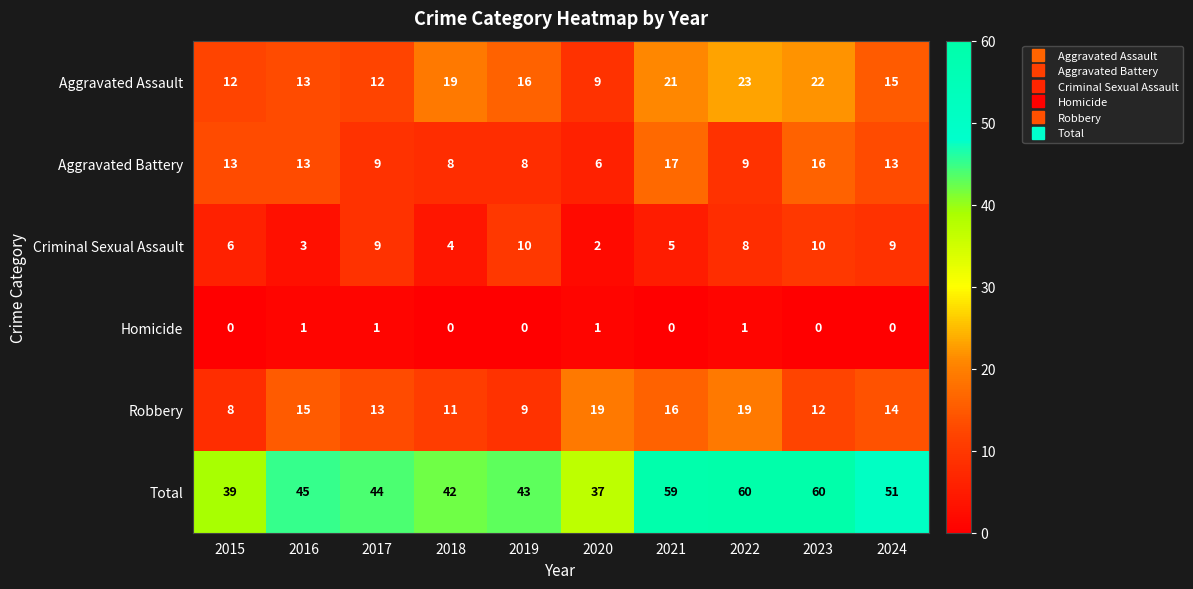

At how many categories does at least one series exceed 25?

10